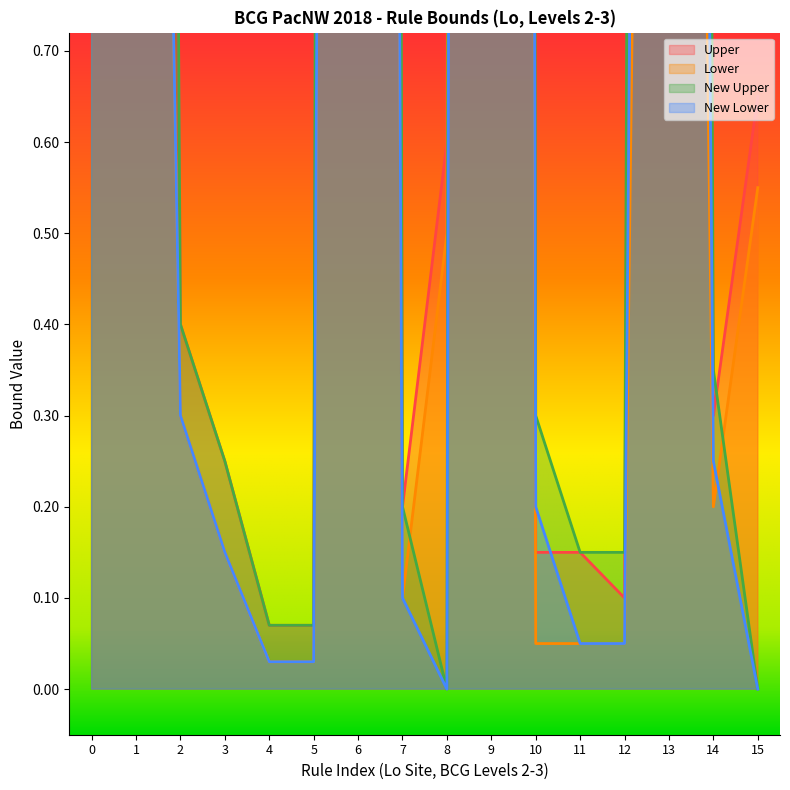

At how many categories does at least one series exceed 23?

2